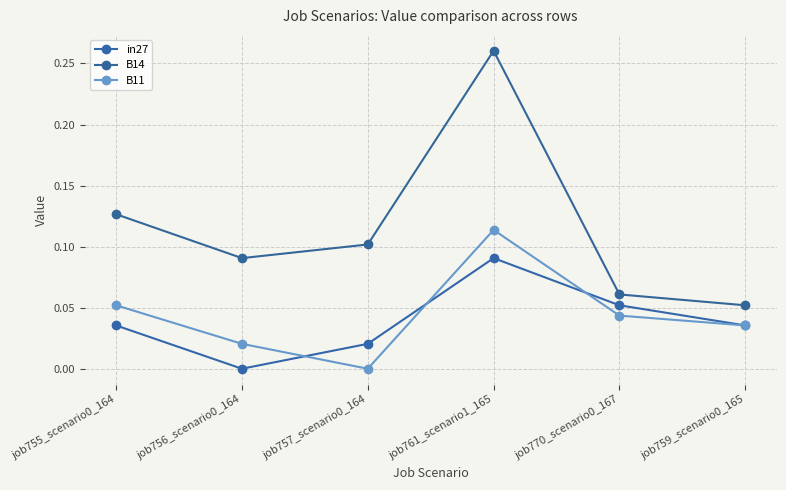

True or false: in27 and B14 cross at least once.

False